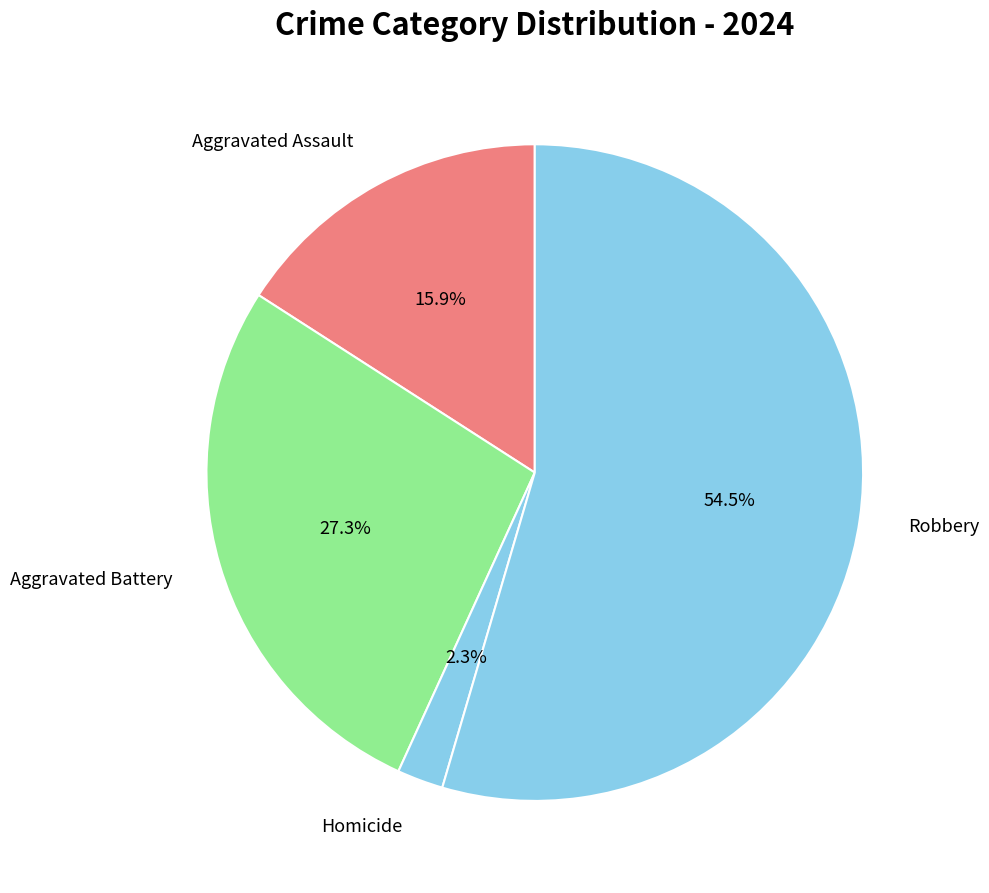

Count the number of slices in the pie.

4